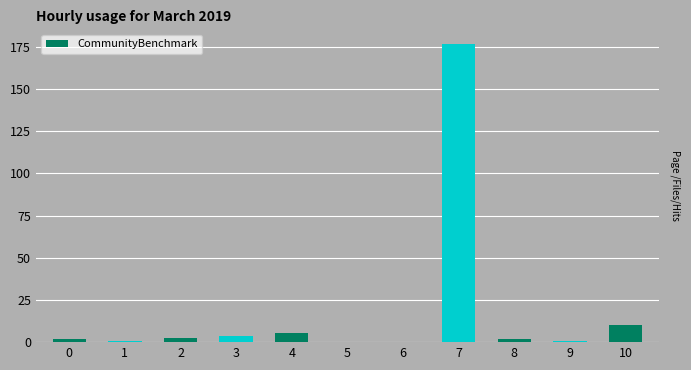

The chart shows a value of 0.2 at 6. True or false?

True